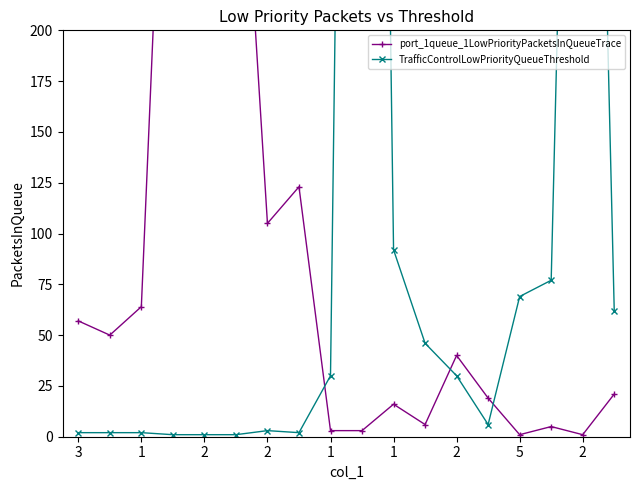

True or false: TrafficControlLowPriorityQueueThreshold and port_1queue_1LowPriorityPacketsInQueueTrace cross at least once.

True